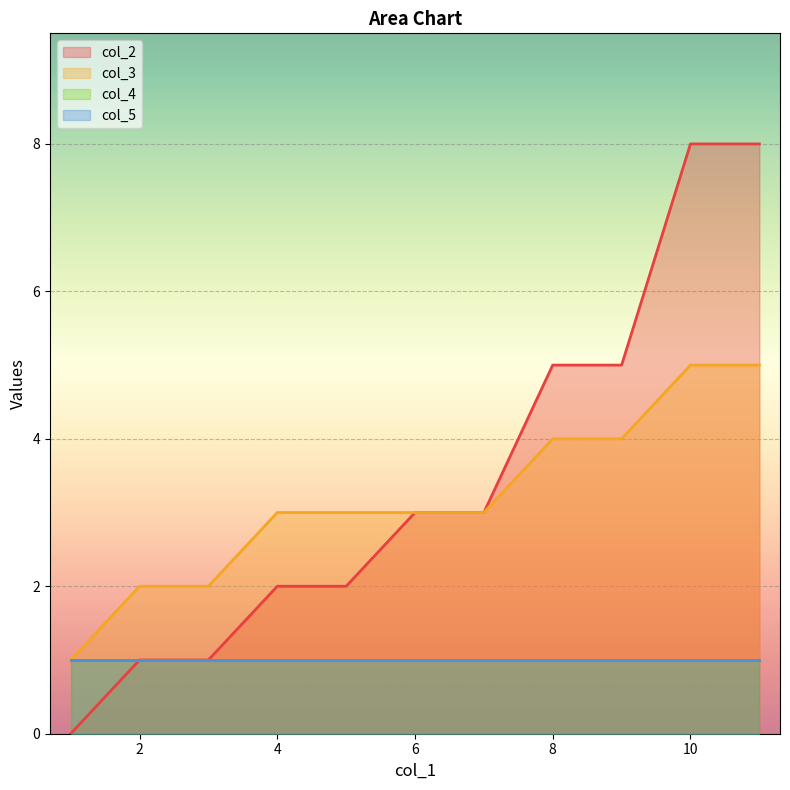

What is the maximum value shown in the chart?

8